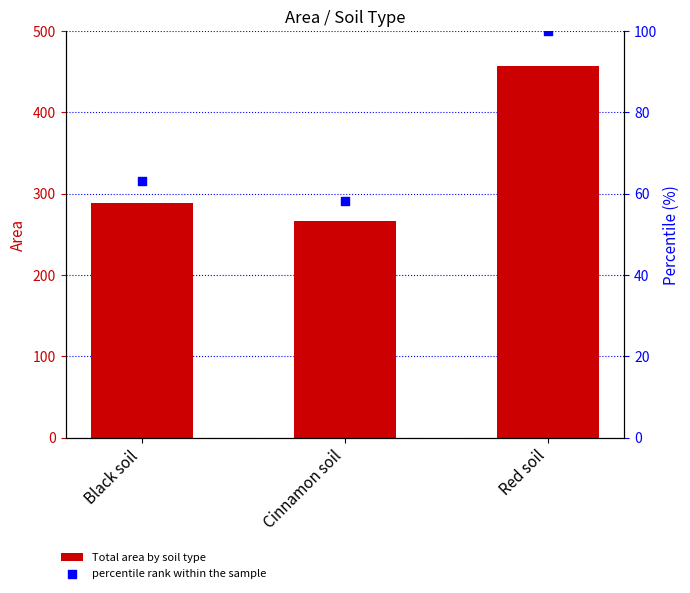

Which series has the largest Y range (max minus min)?

Area